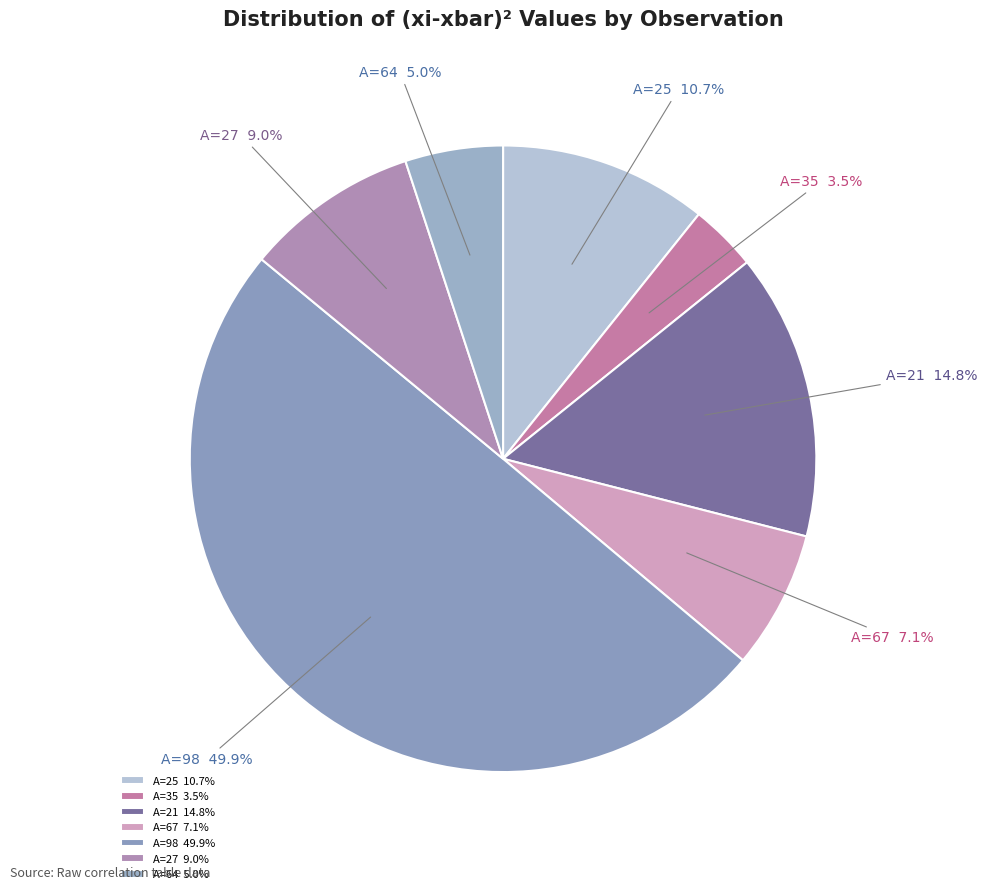

To the nearest percent, what is the average slice percentage?

14%